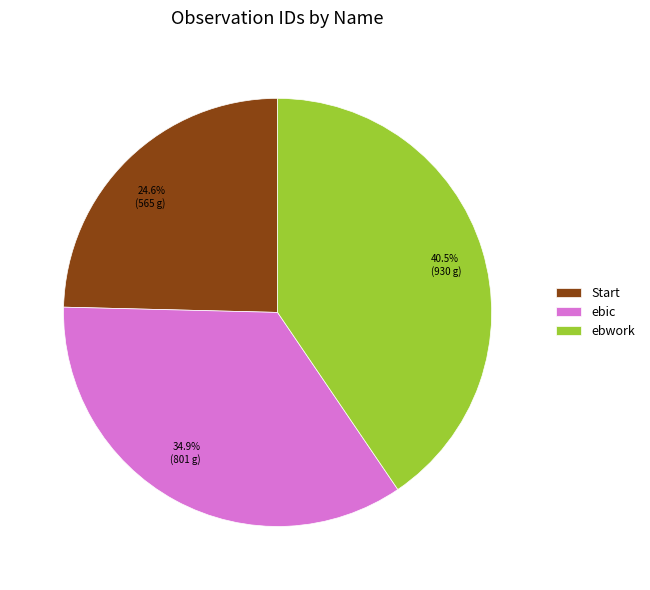

To the nearest percent, what is the difference between the ebwork and Start slice percentages?

16%